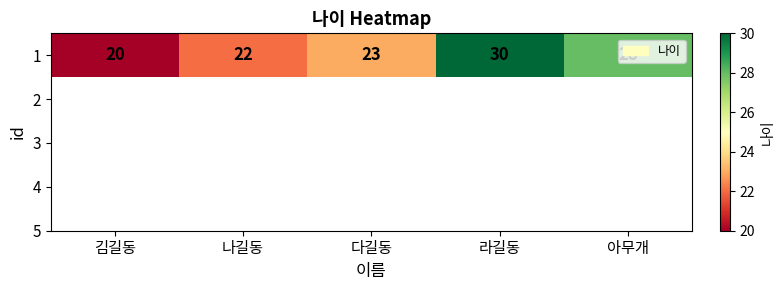

True or false: the data shows 13 at 라길동.

False